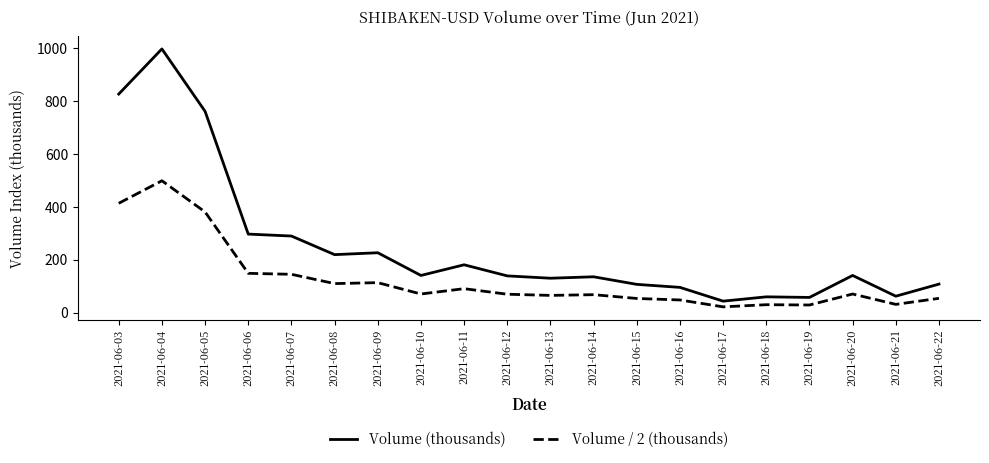

True or false: Volume / 2 (thousands) and Volume (thousands) cross at least once.

False